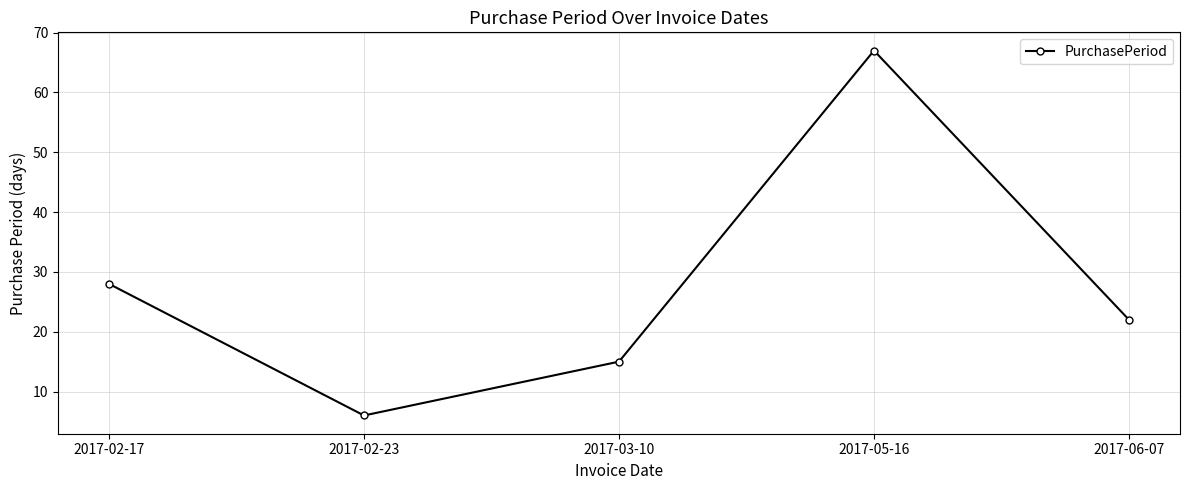

What is the ratio of the value at 2017-03-10 to the value at 2017-02-23?

2.5